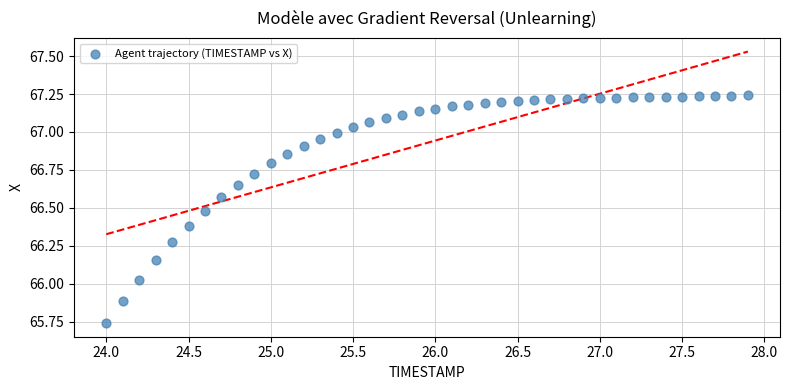

What is the range of Y values (max minus min)?

1.5